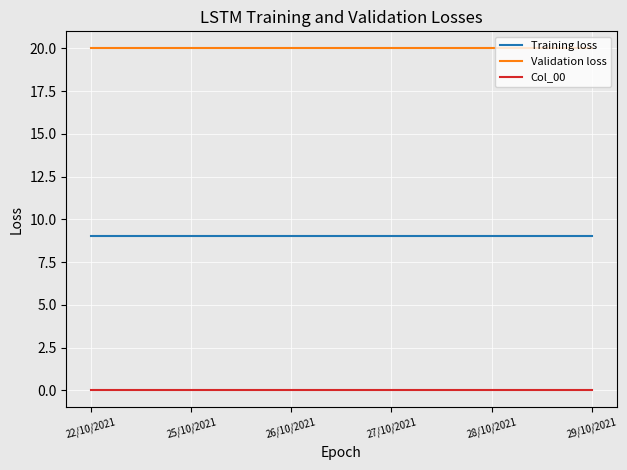

What are all the series names shown in the legend?

Training loss, Validation loss, Col_00